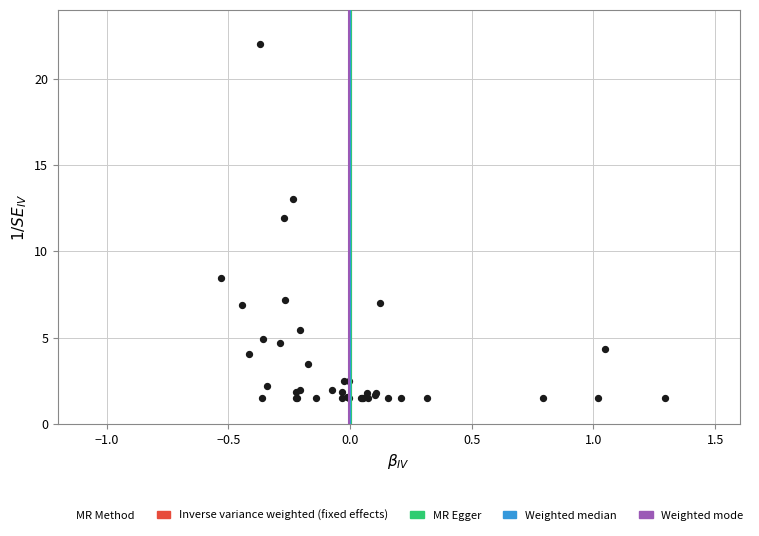

What Y value in the scatter plot is closest to 11?

11.9